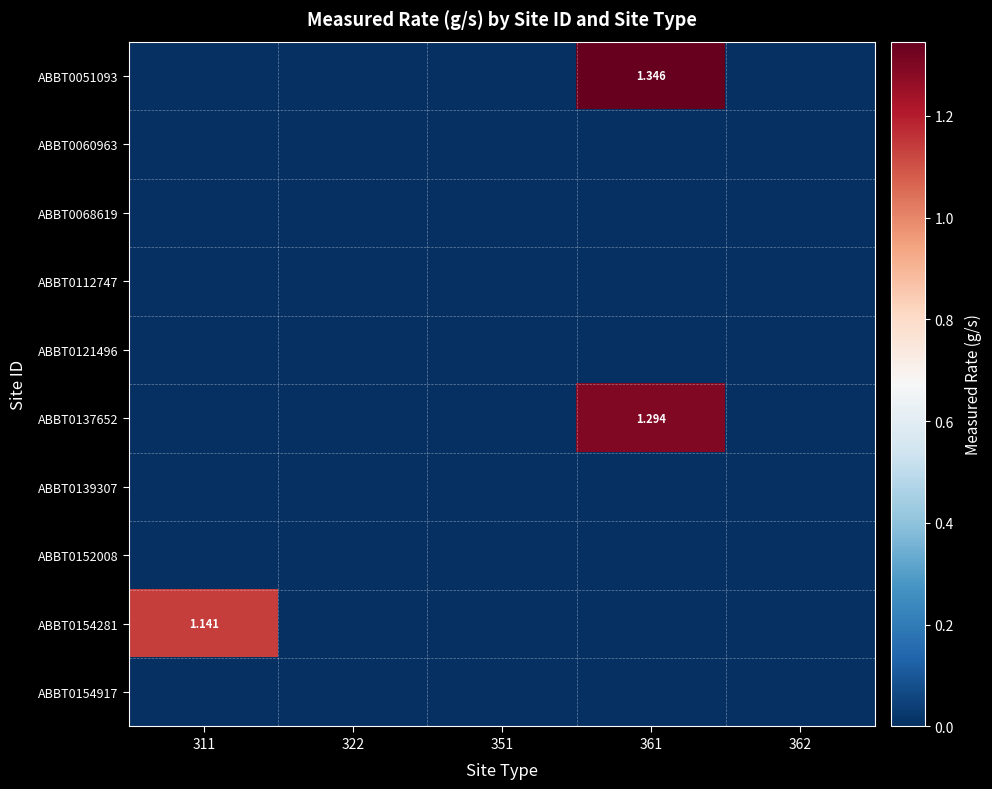

List the labels in order of ABBT0137652 value, smallest first.

311, 322, 351, 362, 361